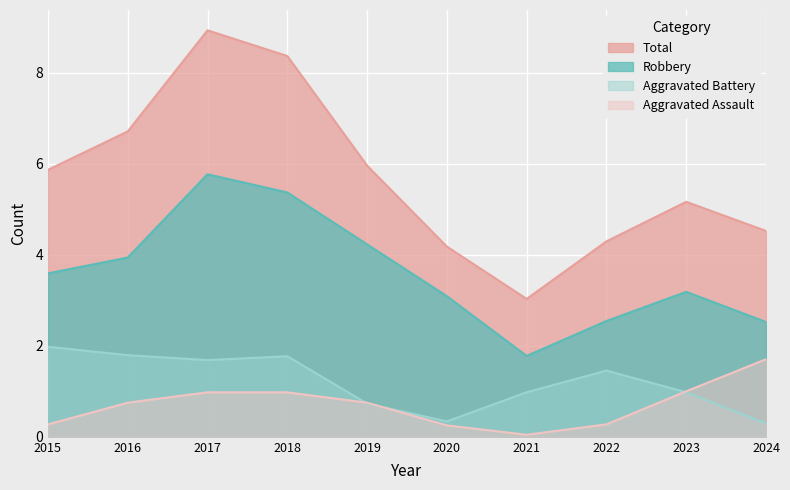

Where is Total nearest to the value 6?

2015